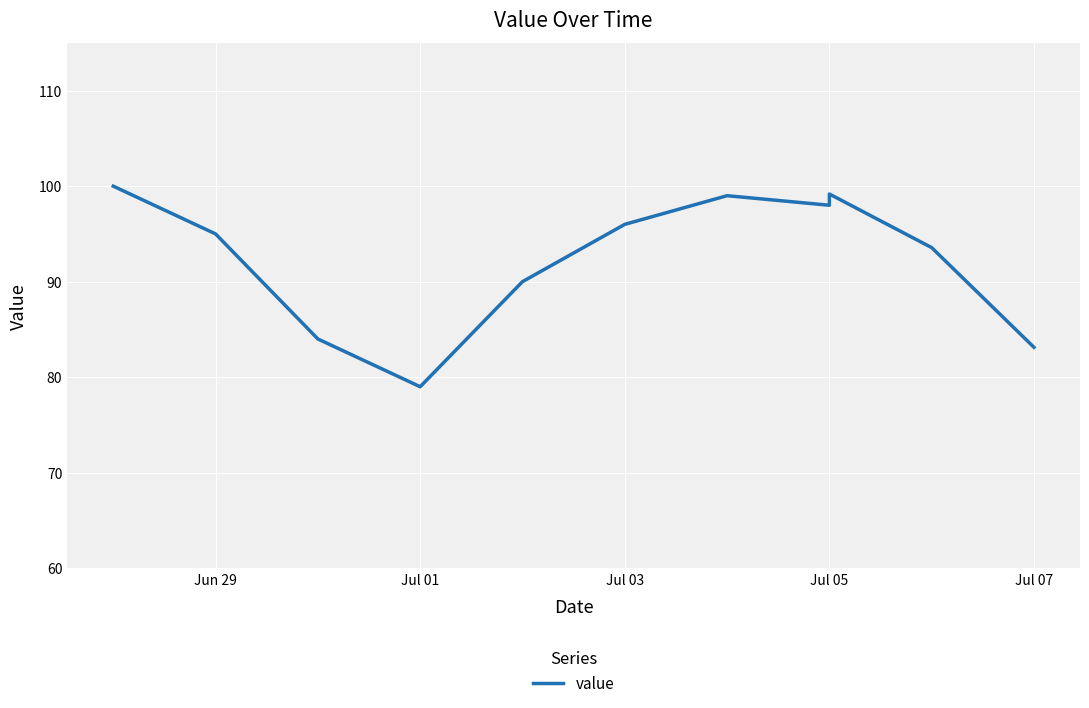

Count the number of values greater than 95.

5